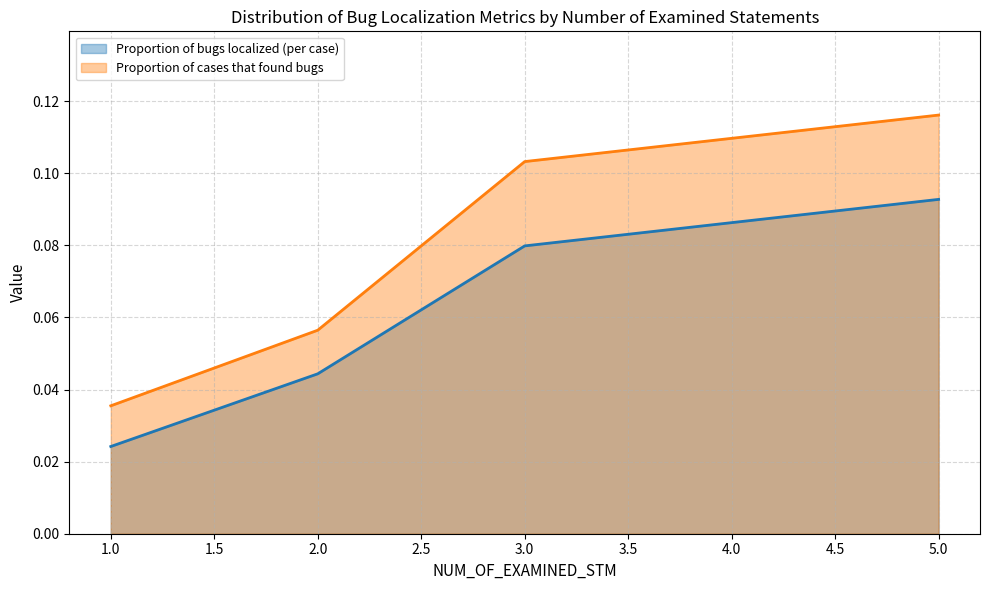

What is the value of the Proportion of cases that found bugs point at the 3rd from the left?

0.1